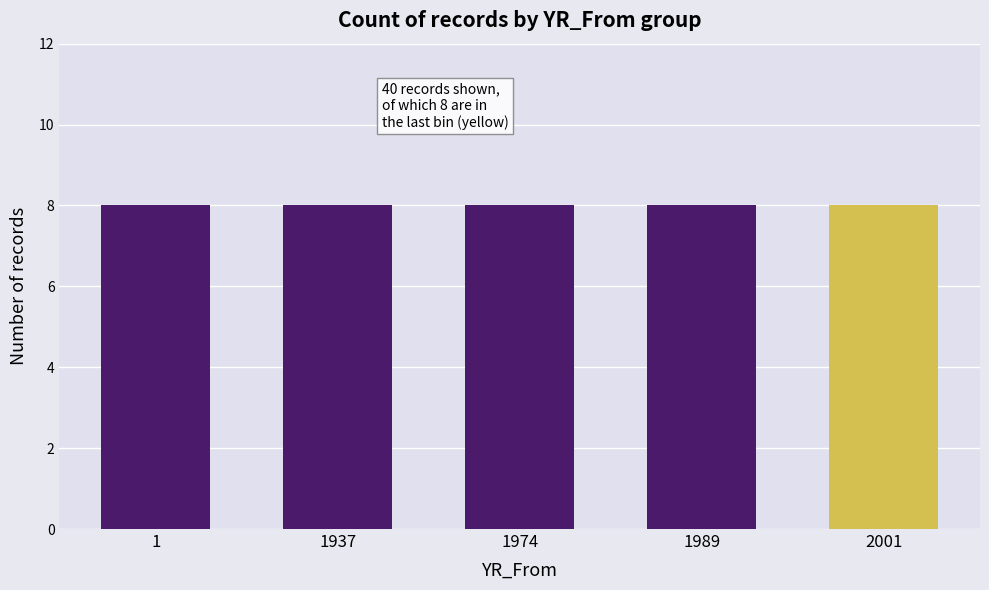

How many groups of bars are there?

5